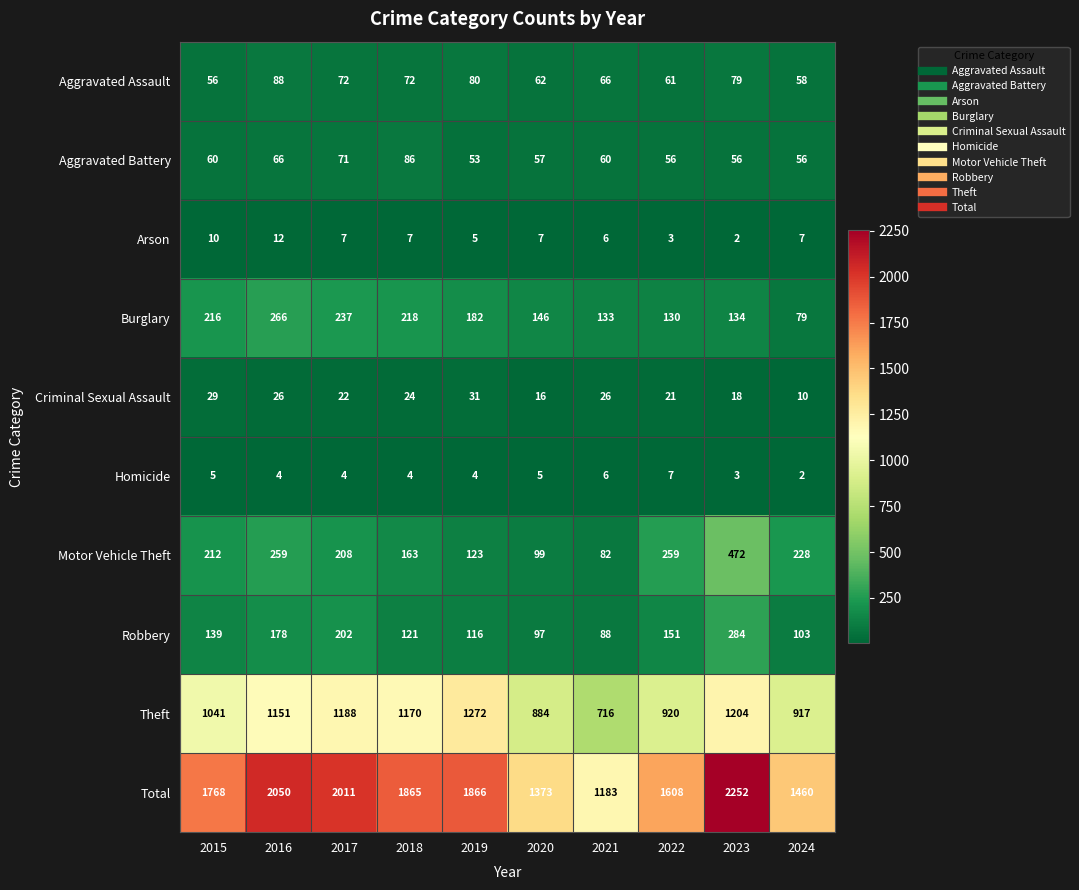

At which category is the sum across all series the highest?

2023